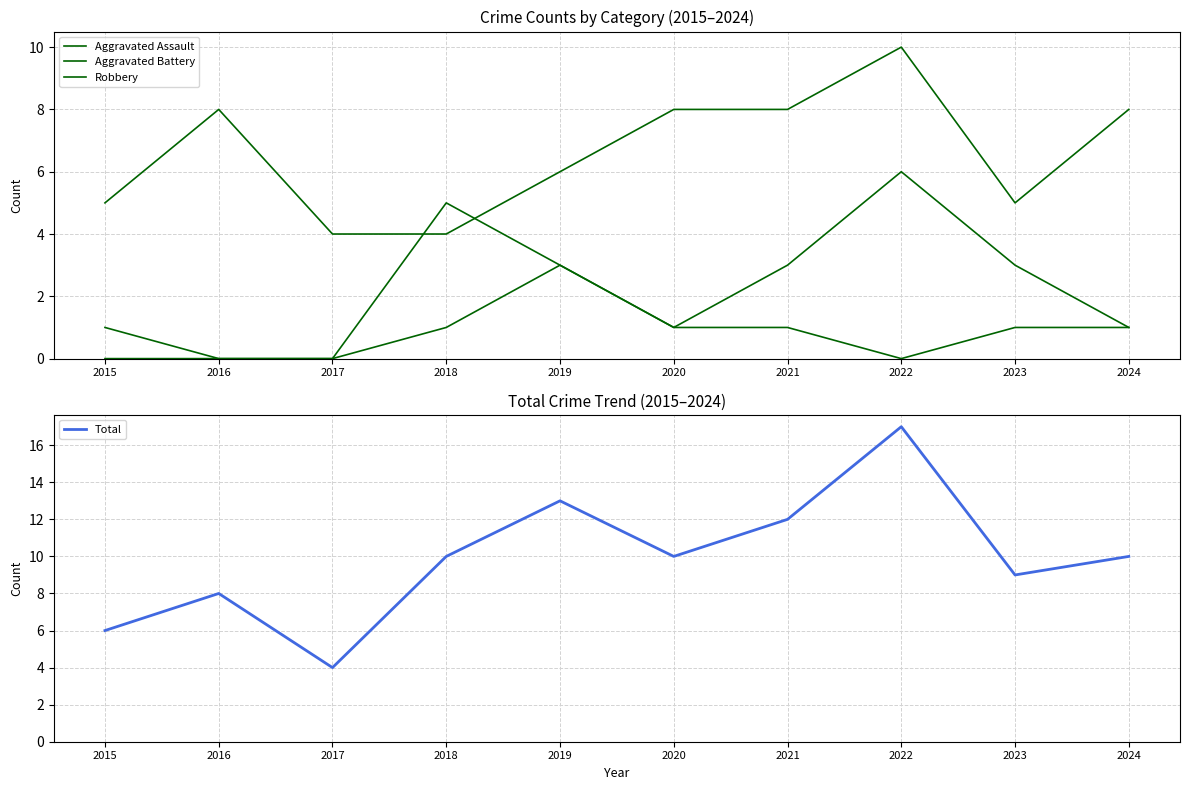

Reading left to right, what are all the values shown in this chart?

Aggravated Assault: 0	0	0	1	3	1	1	0	1	1
Aggravated Battery: 1	0	0	5	3	1	3	6	3	1
Robbery: 5	8	4	4	6	8	8	10	5	8
Total: 6	8	4	10	13	10	12	17	9	10